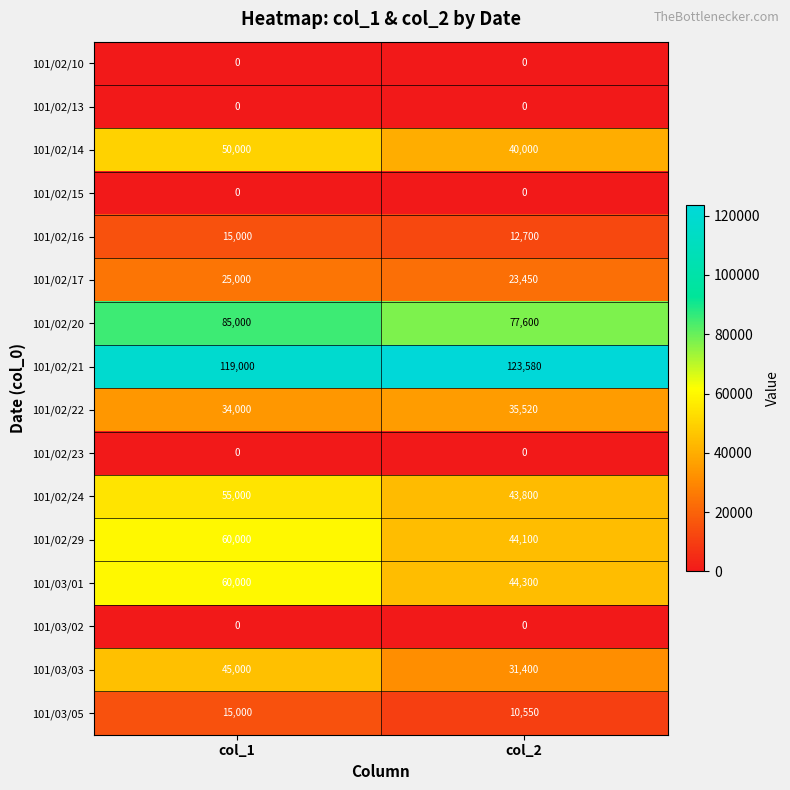

The 101/02/21 series shows 123580 at col_2. True or false?

True